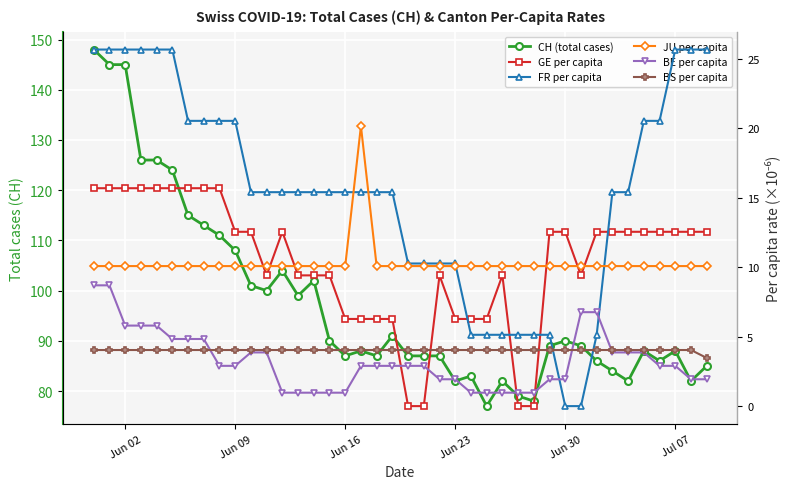

How many positive values does the FR per capita series have?

38